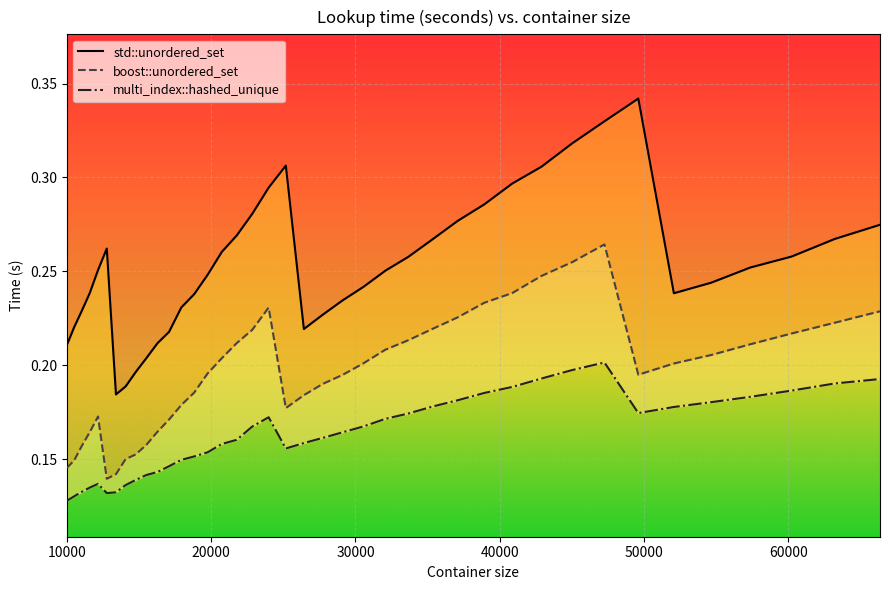

Count the boost::unordered_set values in the range 0 to 1.

40